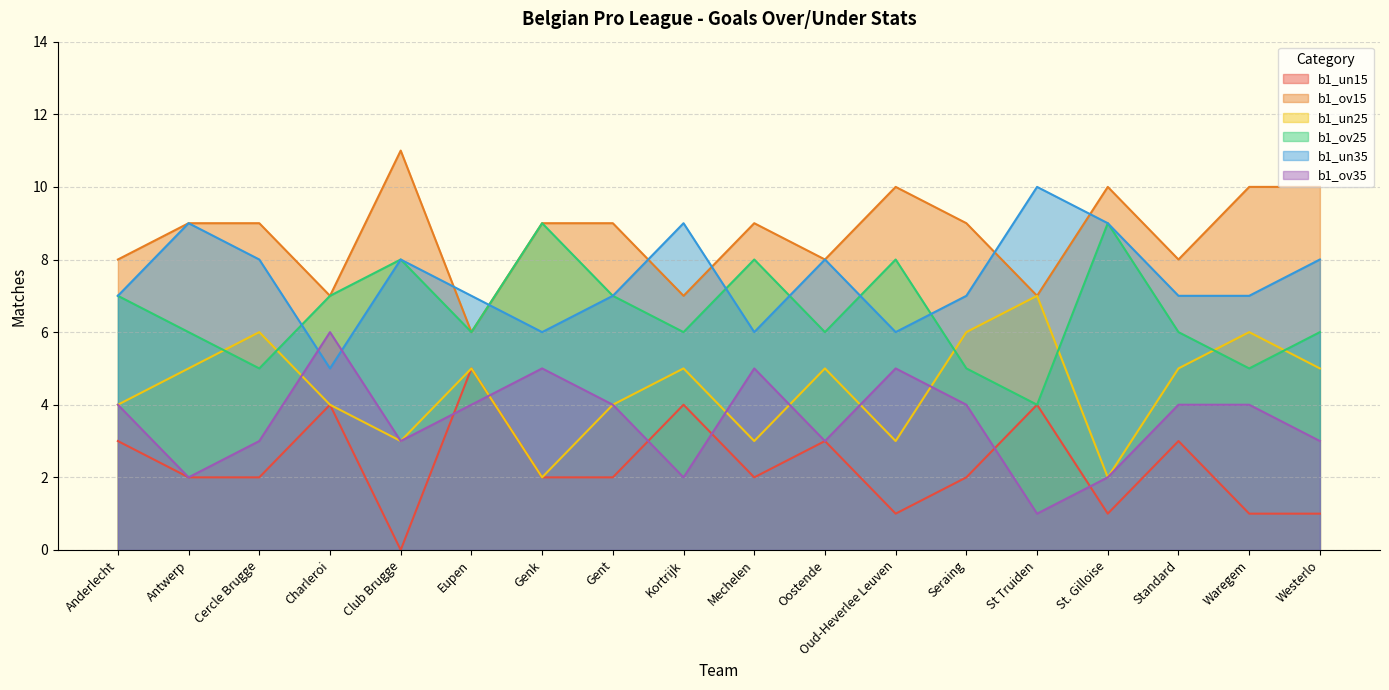

True or false: b1_ov15 has a value of 3 at Mechelen.

False